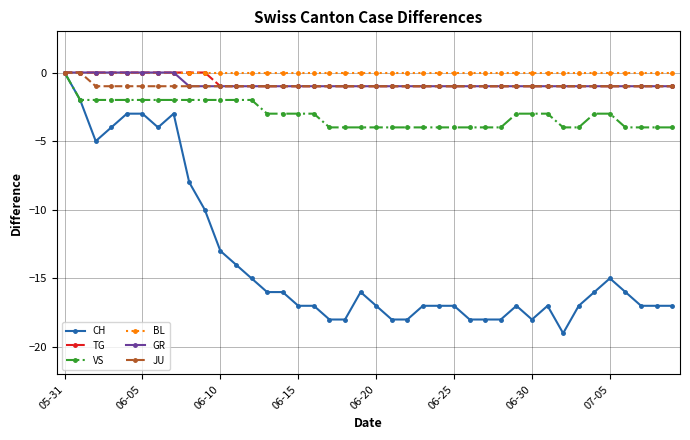

What is the value of the TG point at the 12th from the left?

-1